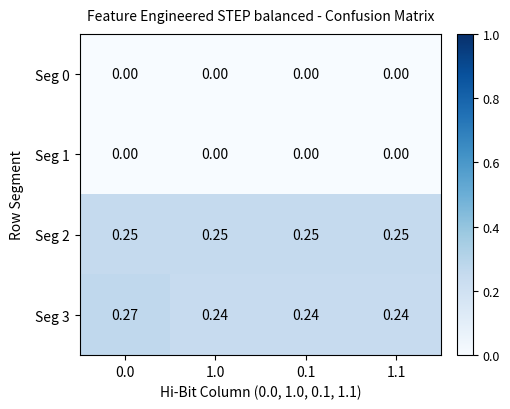

Is the value of Seg 3 at 0.0 greater than the value of Seg 2 at 1.1?

Yes